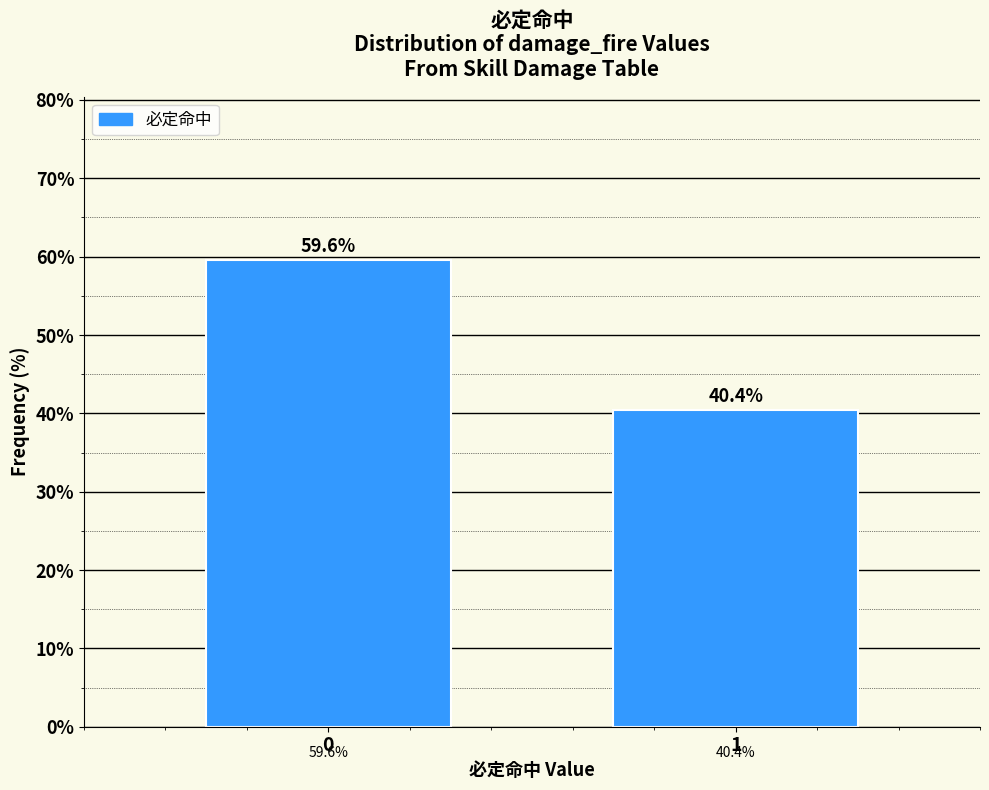

Reading left to right, what are all the values shown in this chart?

0=59.6	1=40.4